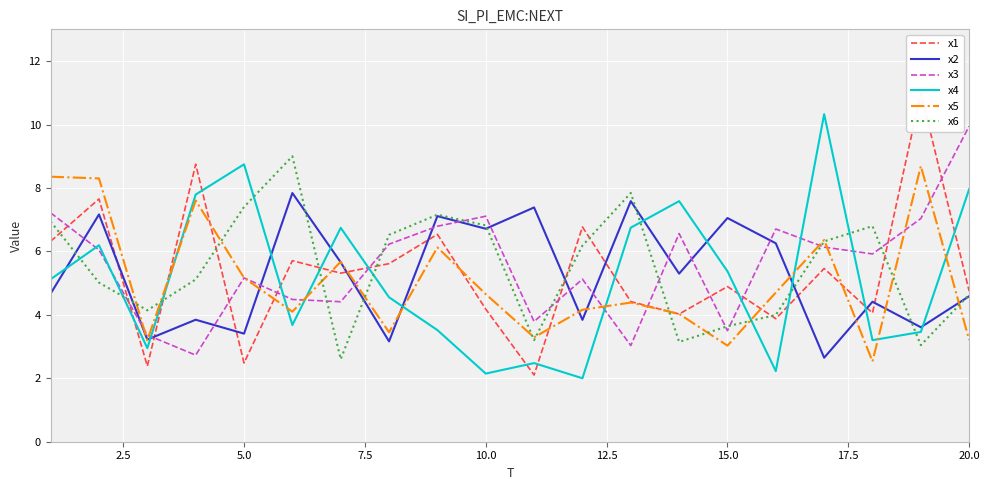

How many categories are shown in the chart?

20